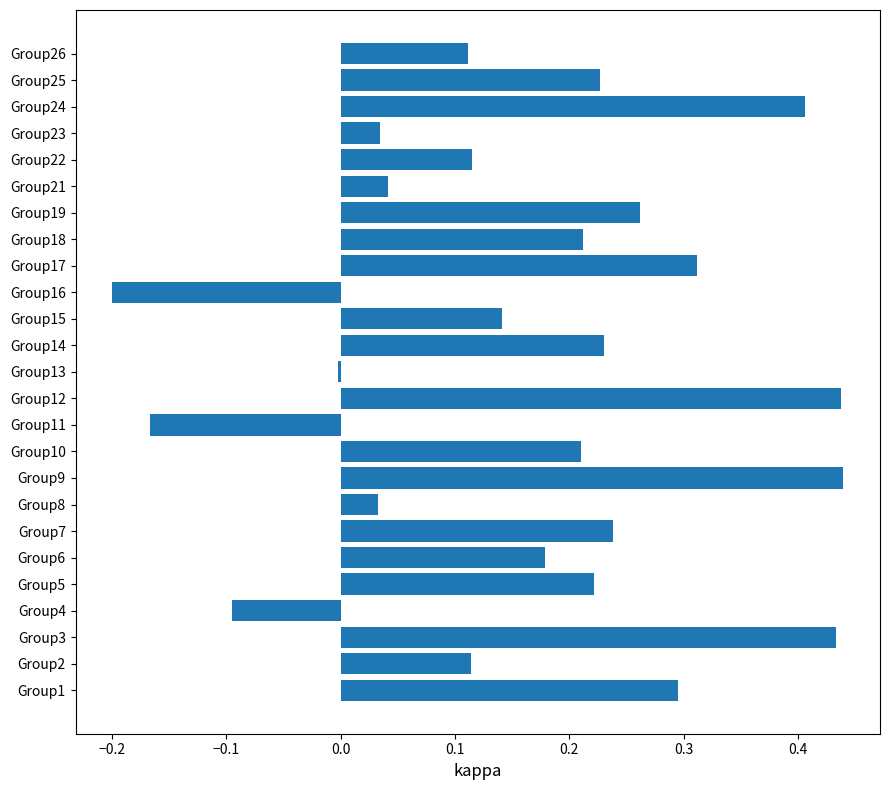

At which category does the chart reach its minimum across all series?

Group16